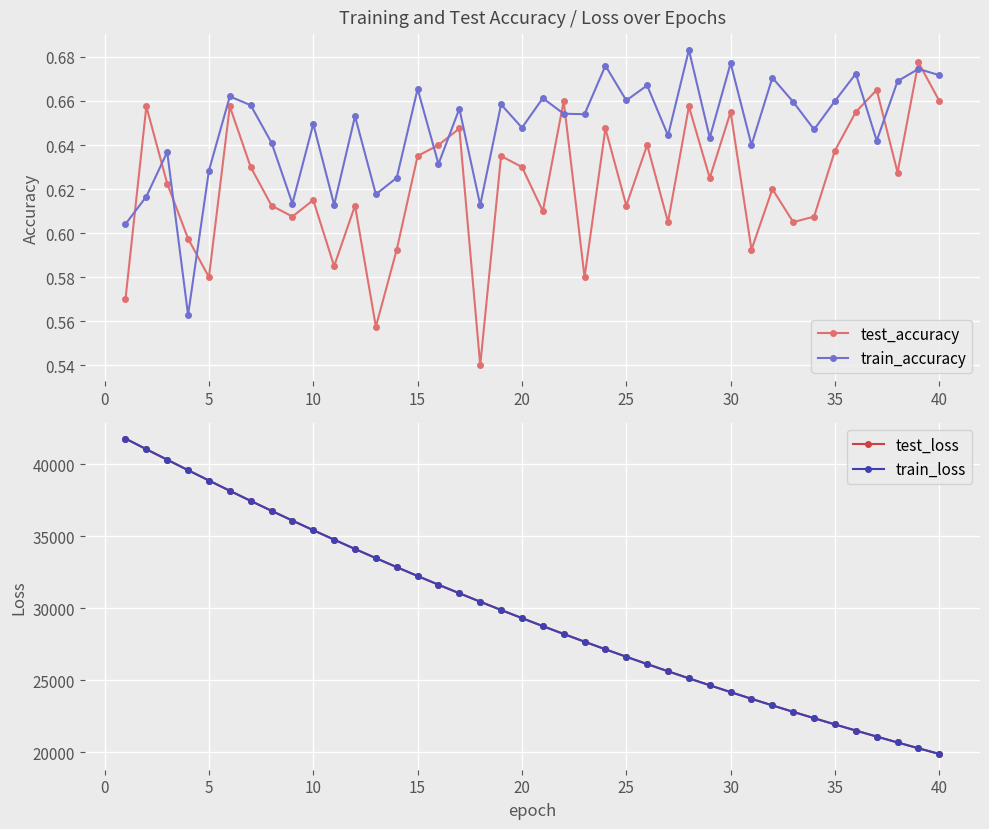

What is the sum of all test_loss values?

1187361.4